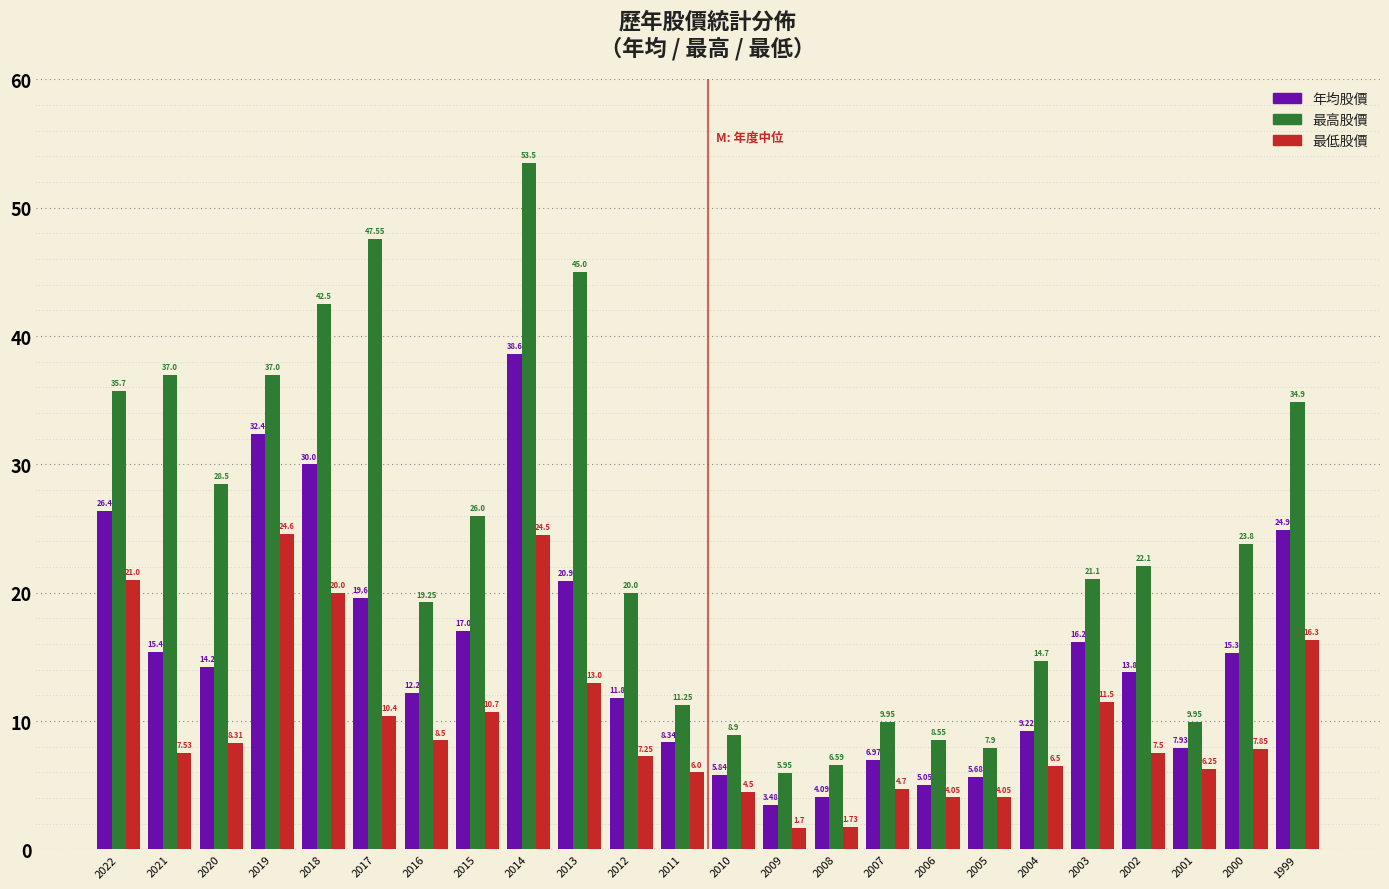

List the series in order of their peak value, lowest first.

最低股價, 年均股價, 最高股價